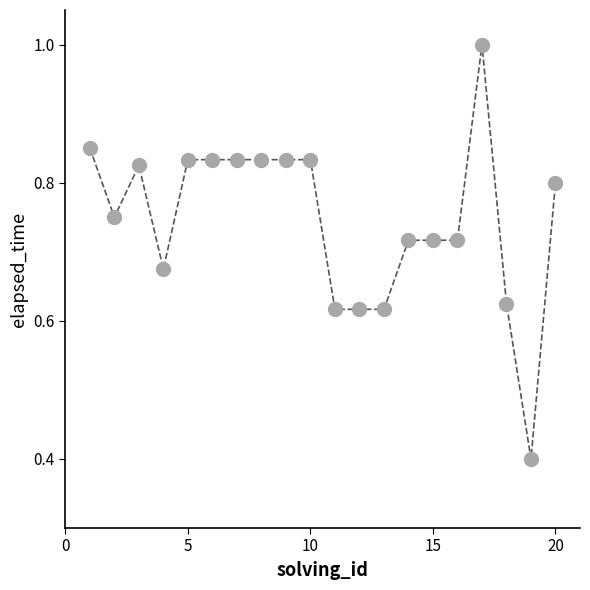

What is the greatest value displayed?

1.0